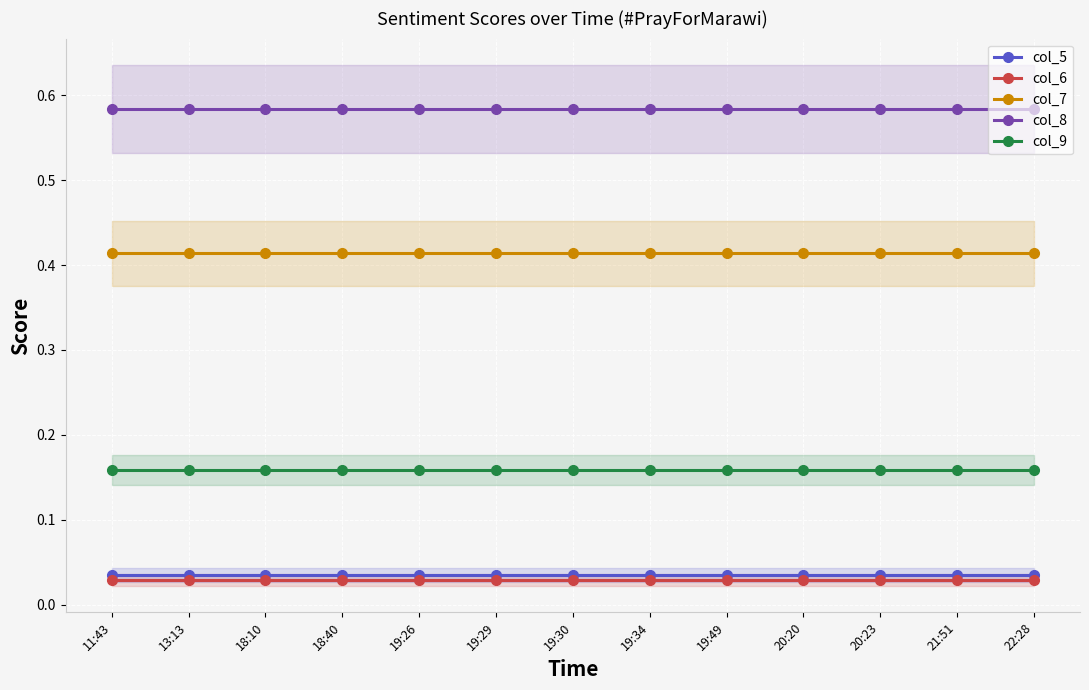

True or false: col_7 and col_6 intersect in this chart.

False